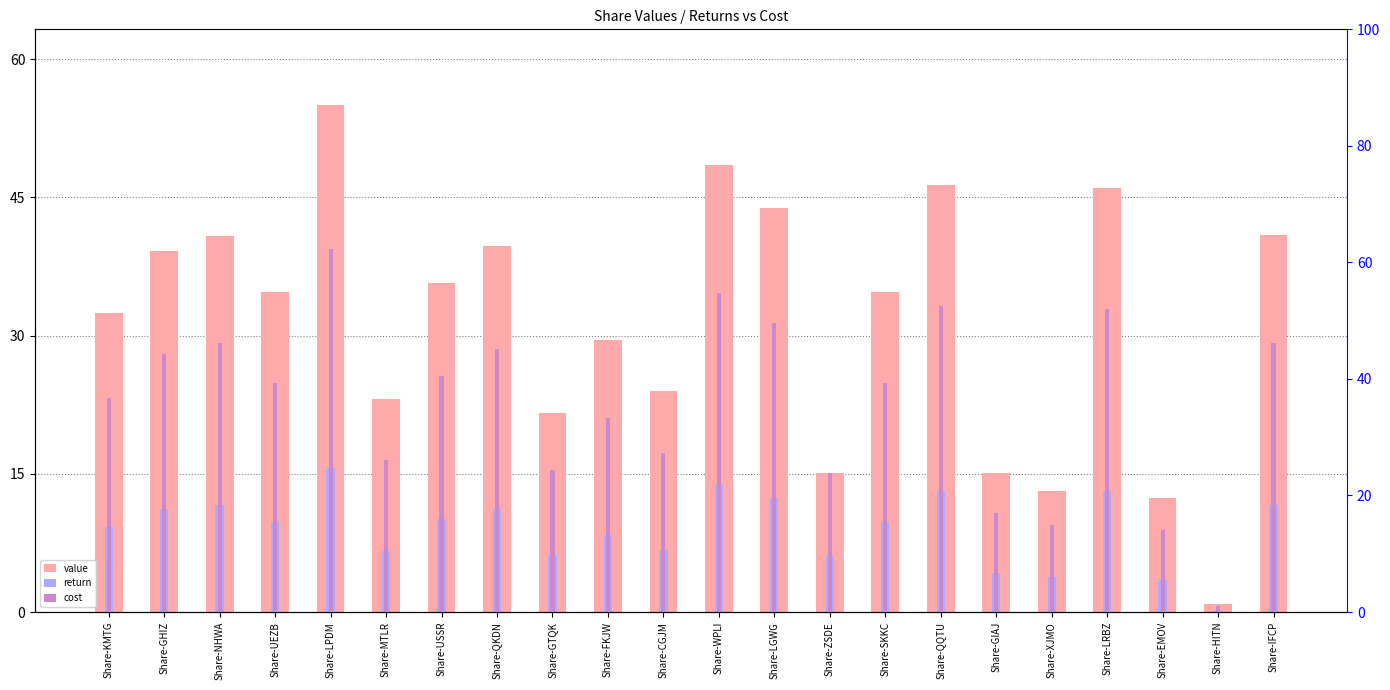

What is the approximate value of value at Share-USSR?

35.8